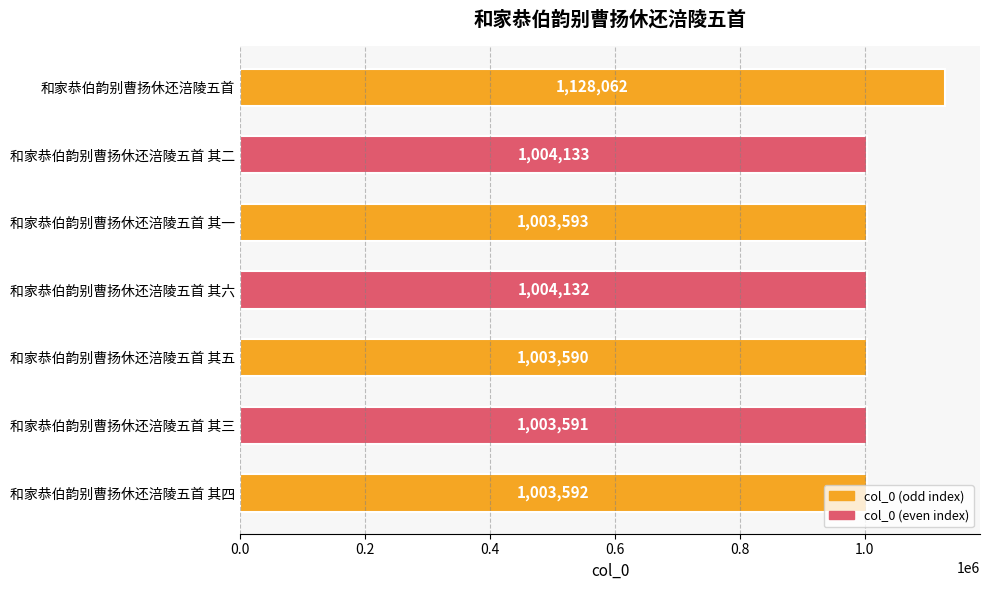

What is the label of the 7th bar from the bottom?

和家恭伯韵别曹扬休还涪陵五首